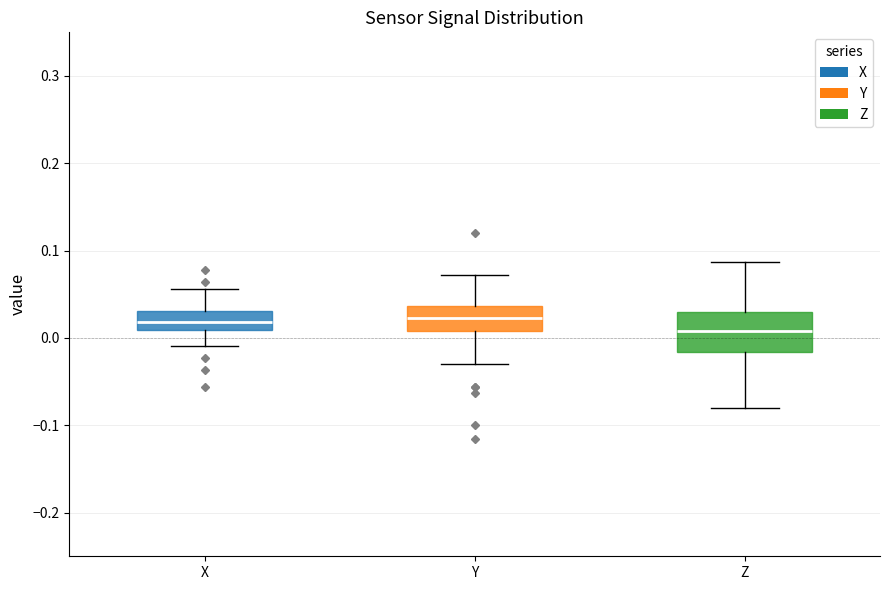

Reading left to right, transcribe this box plot: for each box, give where its median line is, the range the box spans, and where its two whiskers end, as read against the y-axis. The values are not printed on the chart, so give them approximately, as read against the axis.

X: median 0.02, box 0.01 to 0.03, whiskers -0.01 to 0.06
Y: median 0.02, box 0.01 to 0.04, whiskers -0.03 to 0.07
Z: median 0.01, box -0.02 to 0.03, whiskers -0.08 to 0.09